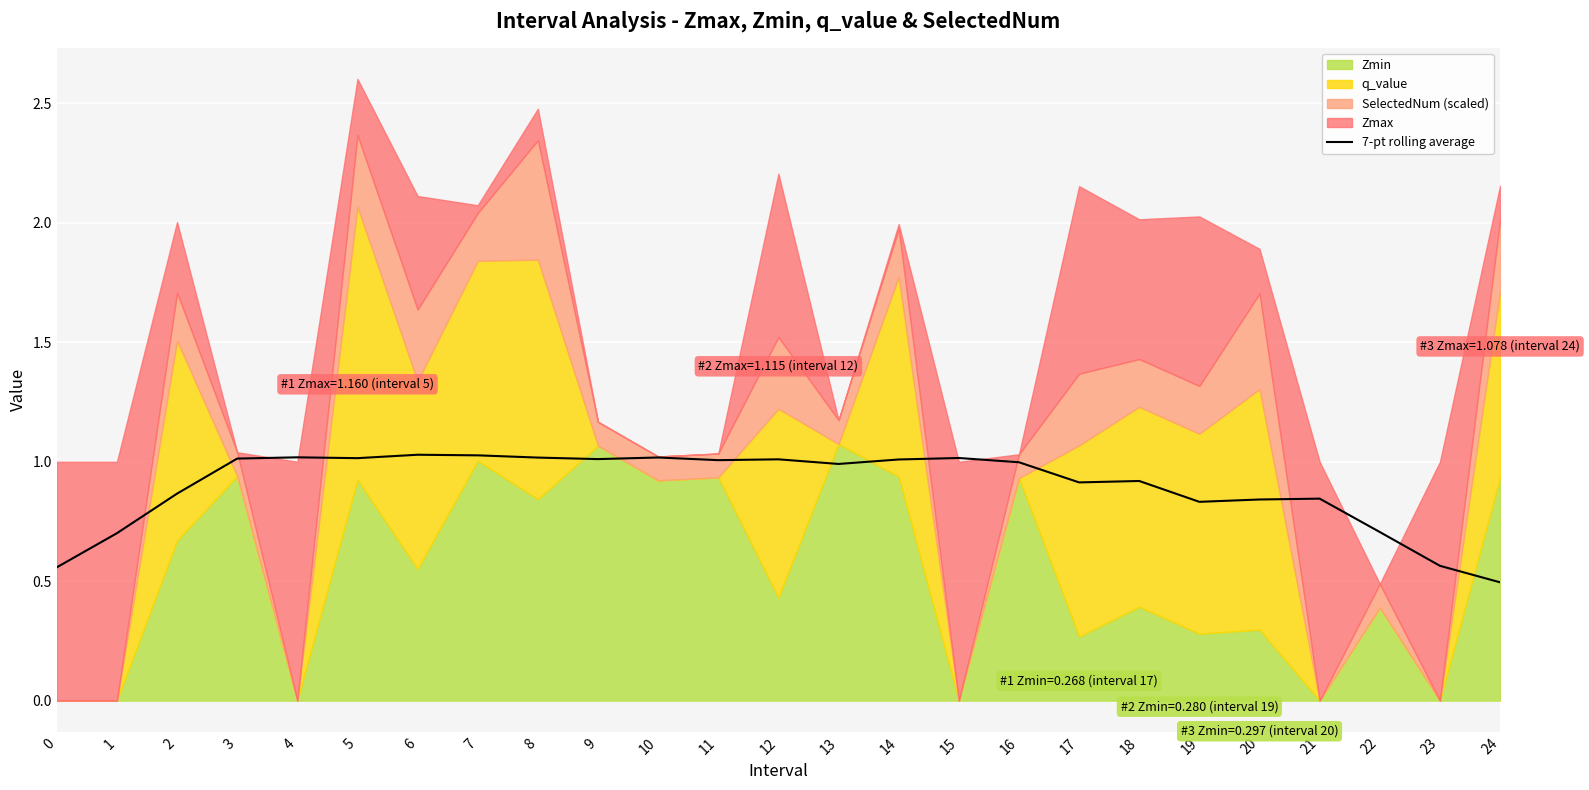

The value at 10 is 1.0. True or false?

True